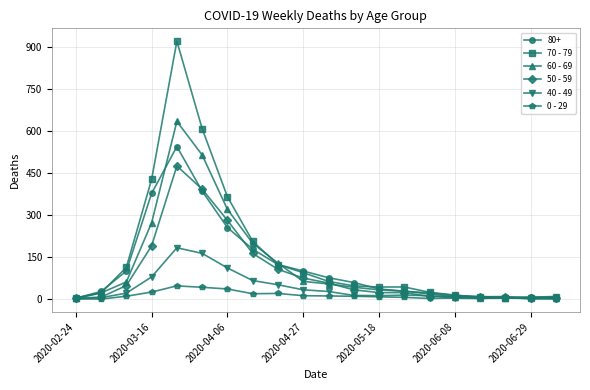

True or false: 40 - 49 has more than 0 points higher than both neighbors.

True